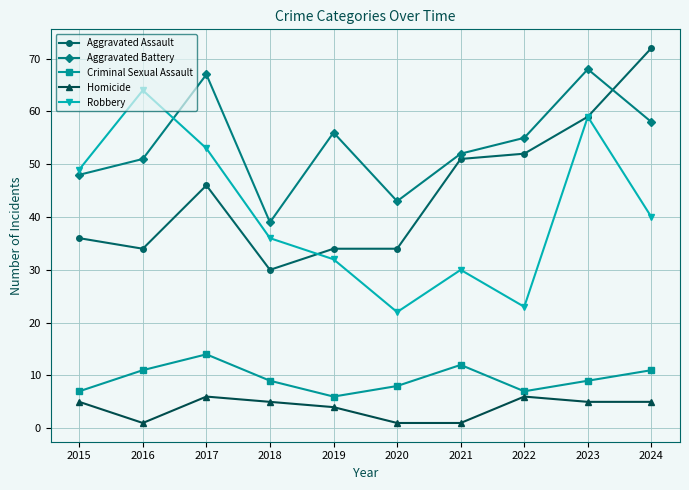

True or false: Criminal Sexual Assault and Aggravated Battery cross at least once.

False